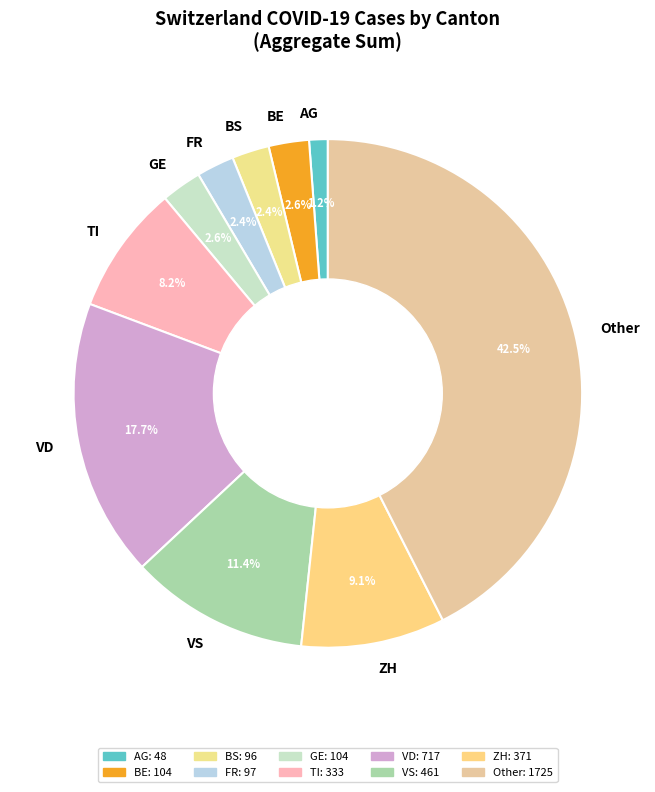

Does BE represent more than half of the total?

No